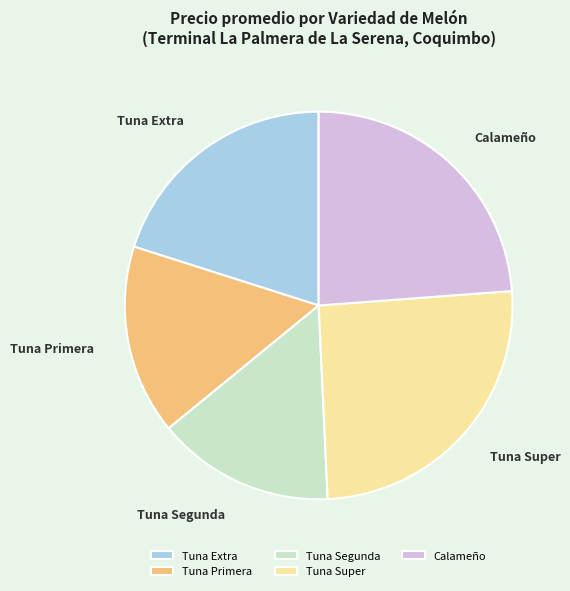

Which slice is the largest?

Tuna Super